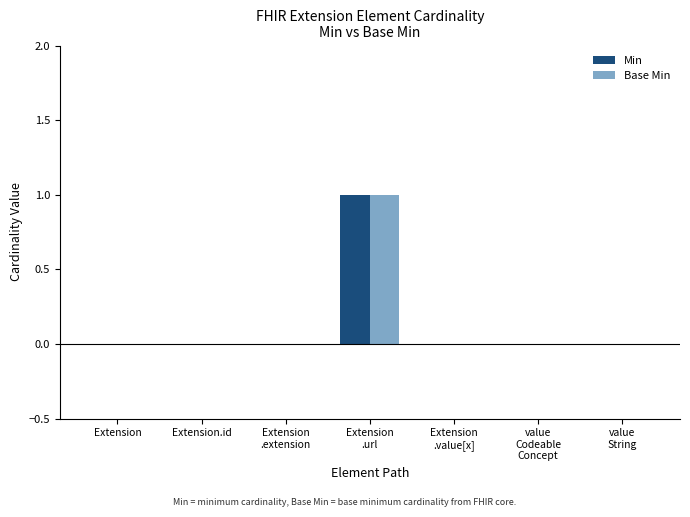

What is the sum of all Min values?

1